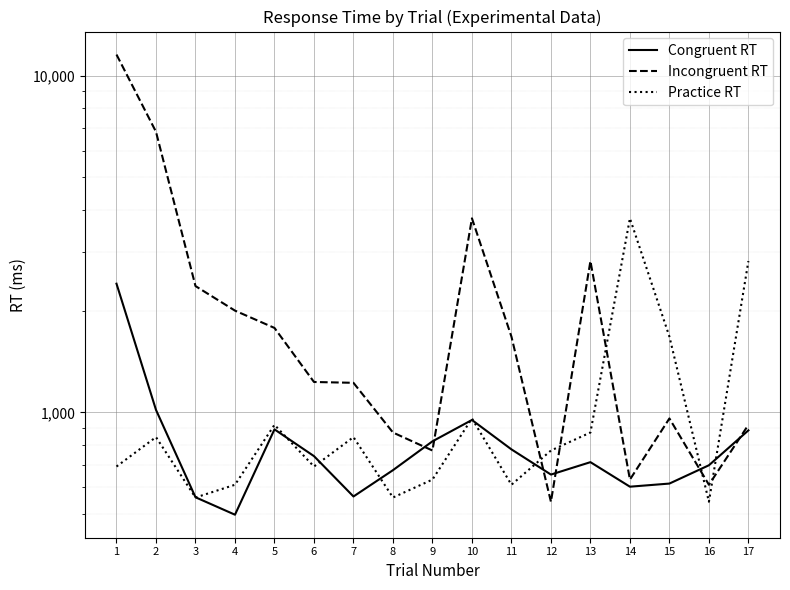

What are all the series names shown in the legend?

Congruent RT, Incongruent RT, Practice RT